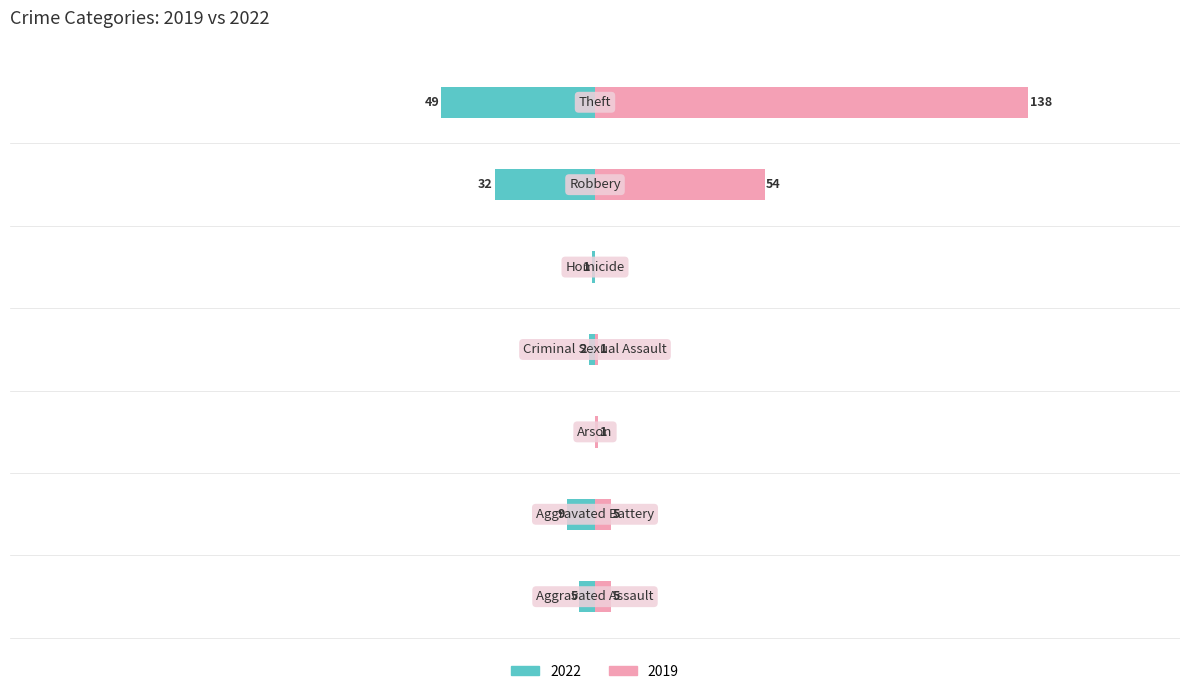

Reading left to right, transcribe all the data shown in this chart.

2022: -5	-9	0	-2	-1	-32	-49
2019: 5	5	1	1	0	54	138